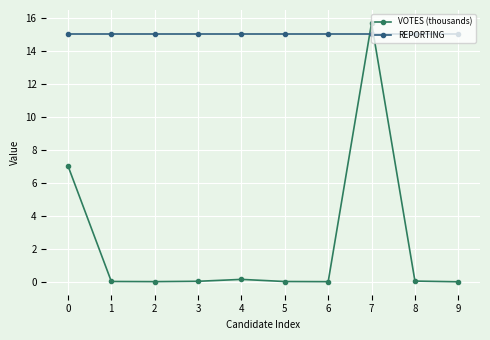

The REPORTING series shows 4.7 at 2. True or false?

False